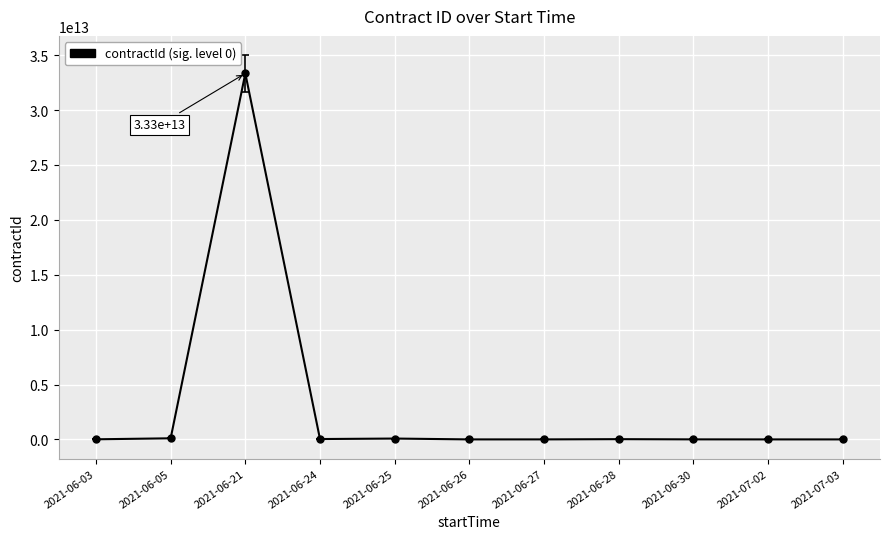

Does the chart display data point markers on the line(s)?

Yes